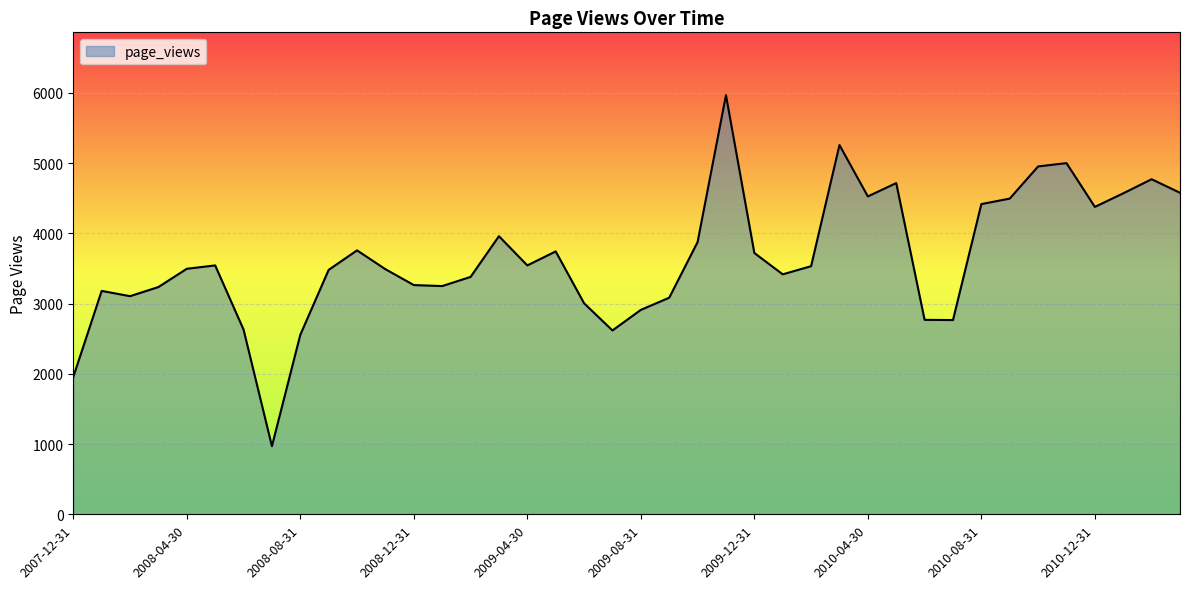

What is the difference between the maximum and minimum values?

4996